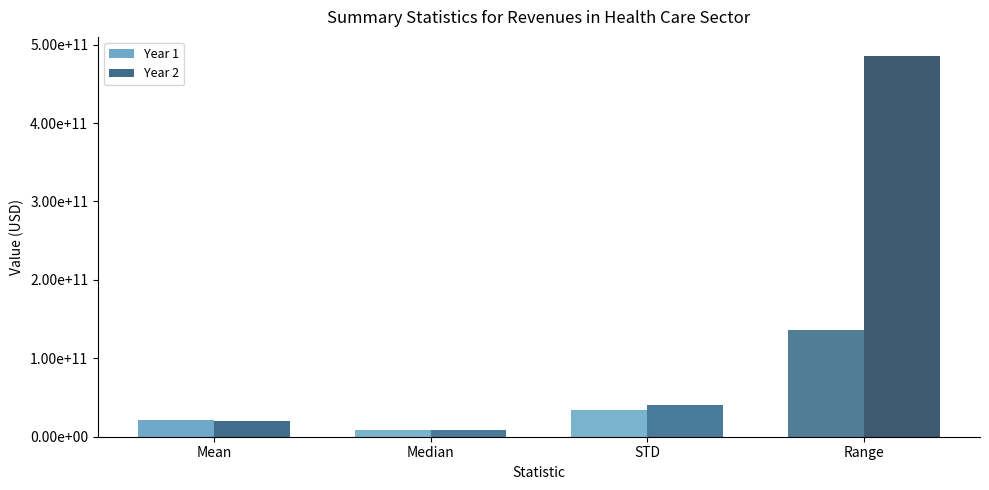

At Range, list the series in order from smallest to largest.

Year 1, Year 2